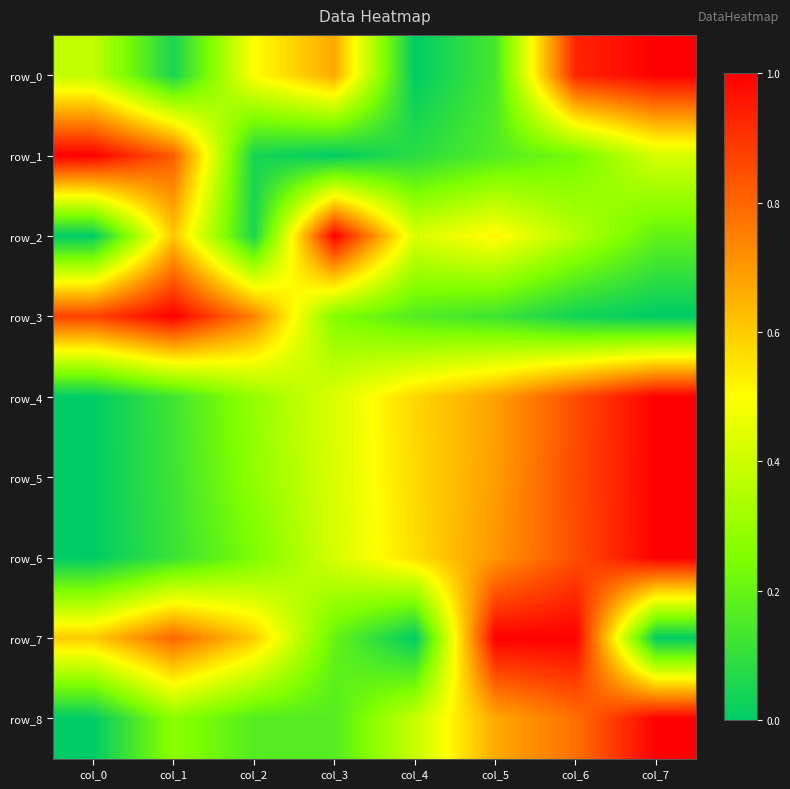

How many values in the row_7 series exceed 0?

6